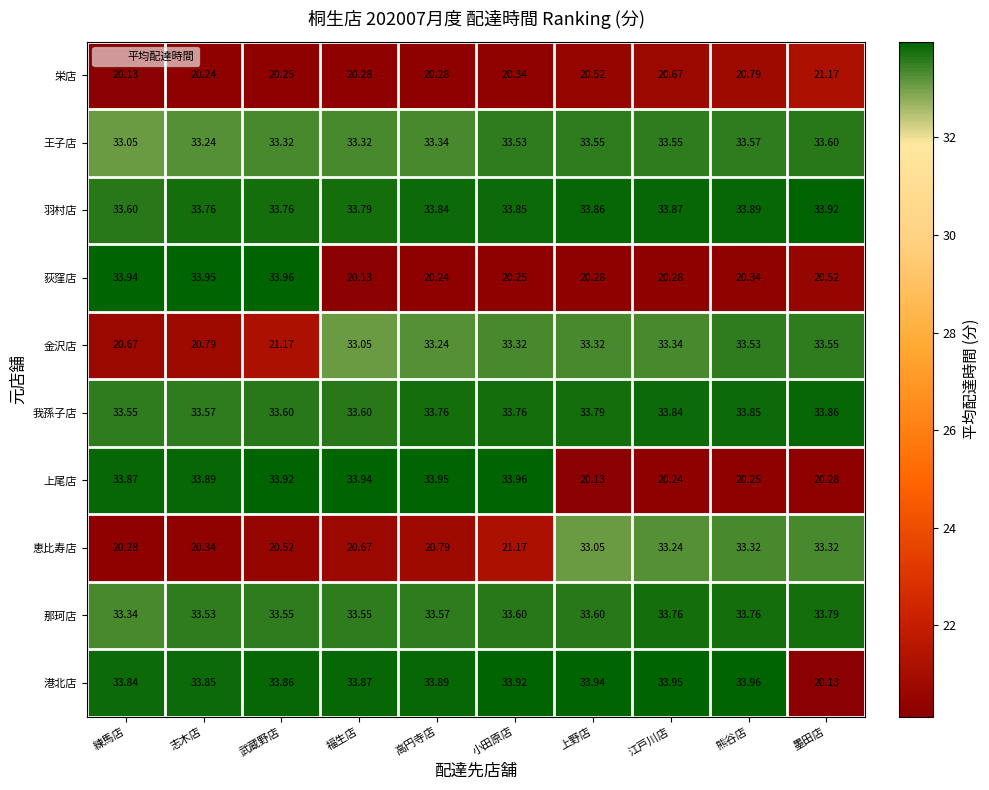

At 武蔵野店, list the series in order from smallest to largest.

栄店, 恵比寿店, 金沢店, 王子店, 那珂店, 我孫子店, 羽村店, 港北店, 上尾店, 荻窪店